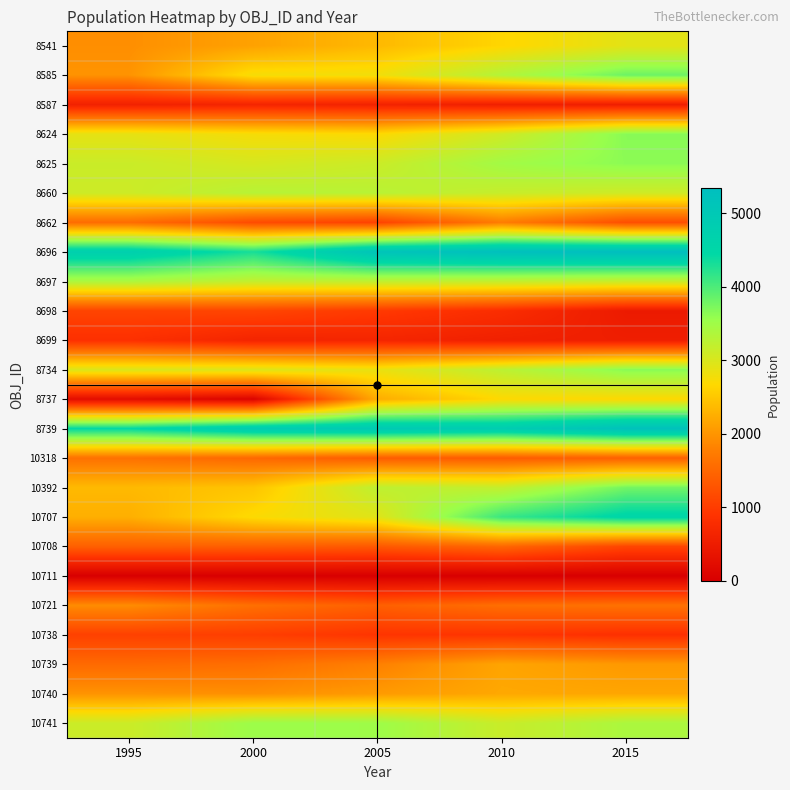

Between 1995 and 2005, which series saw the biggest shift?

8737